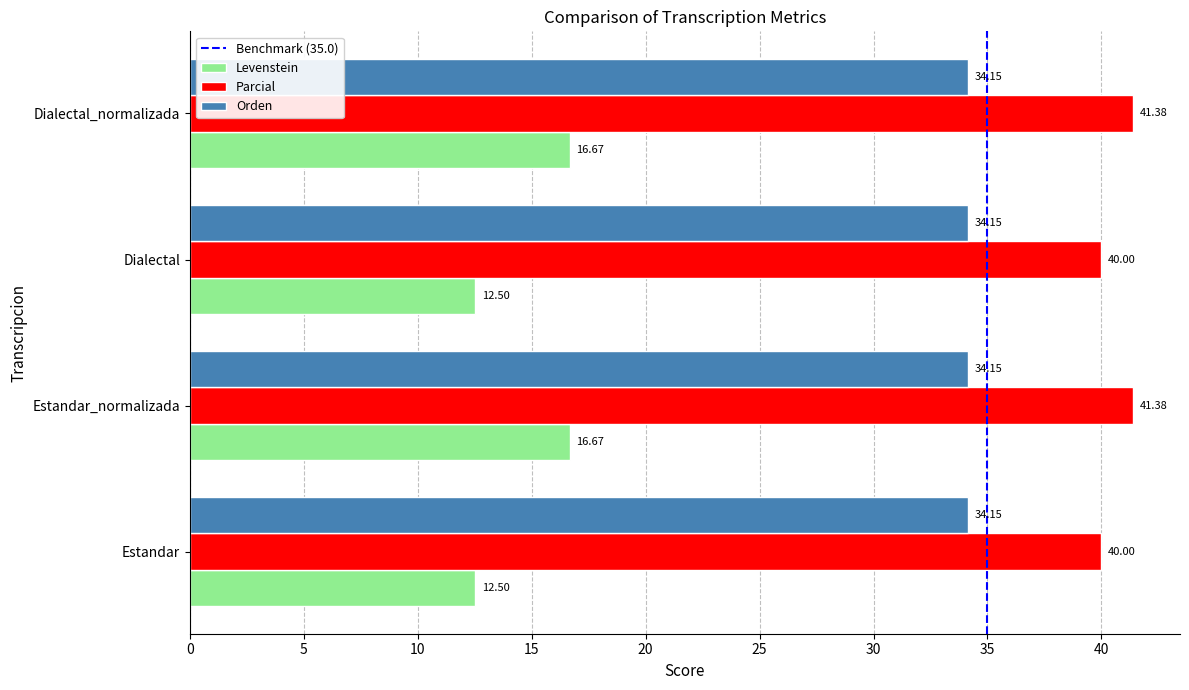

Which series has the largest total across all categories?

Parcial